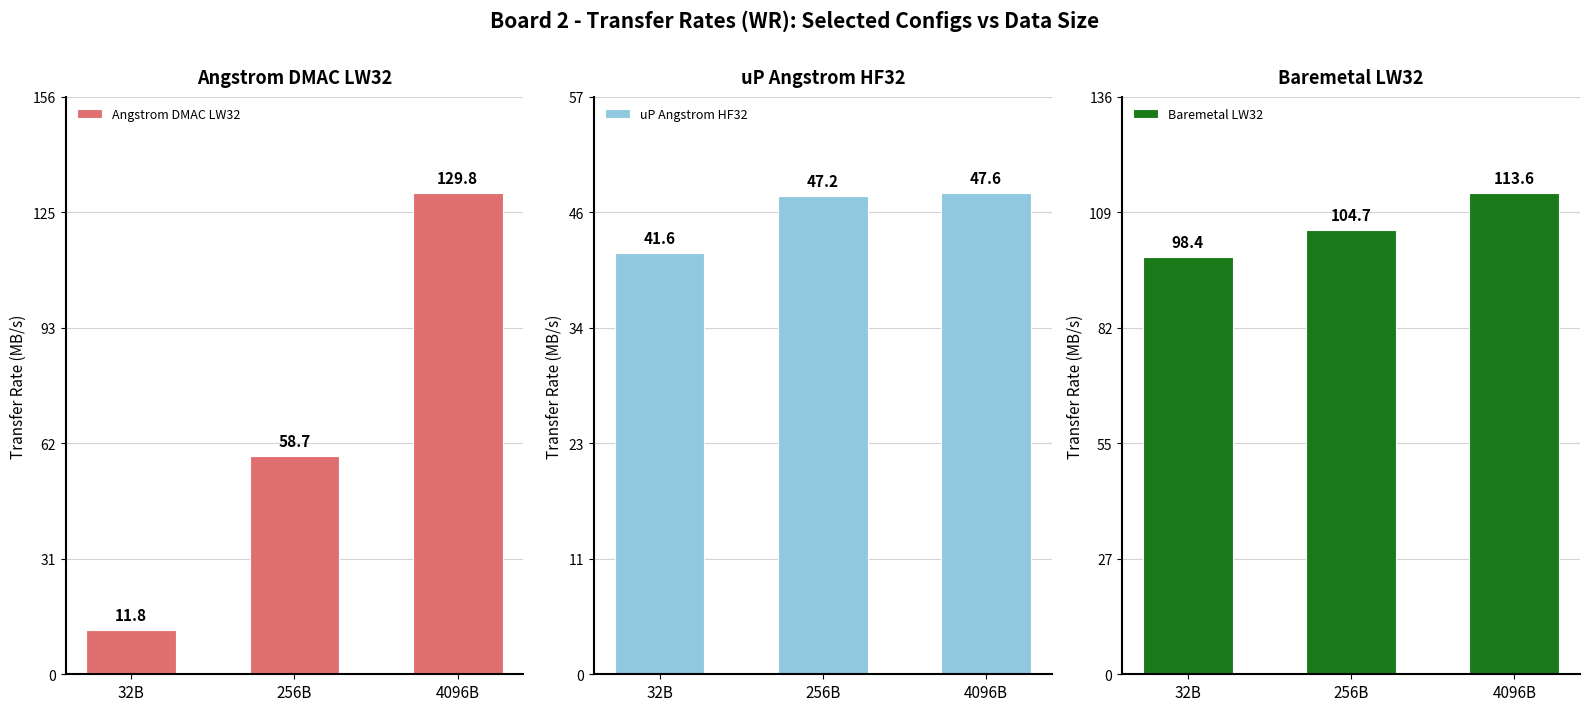

What position from the left is 4096B?

3